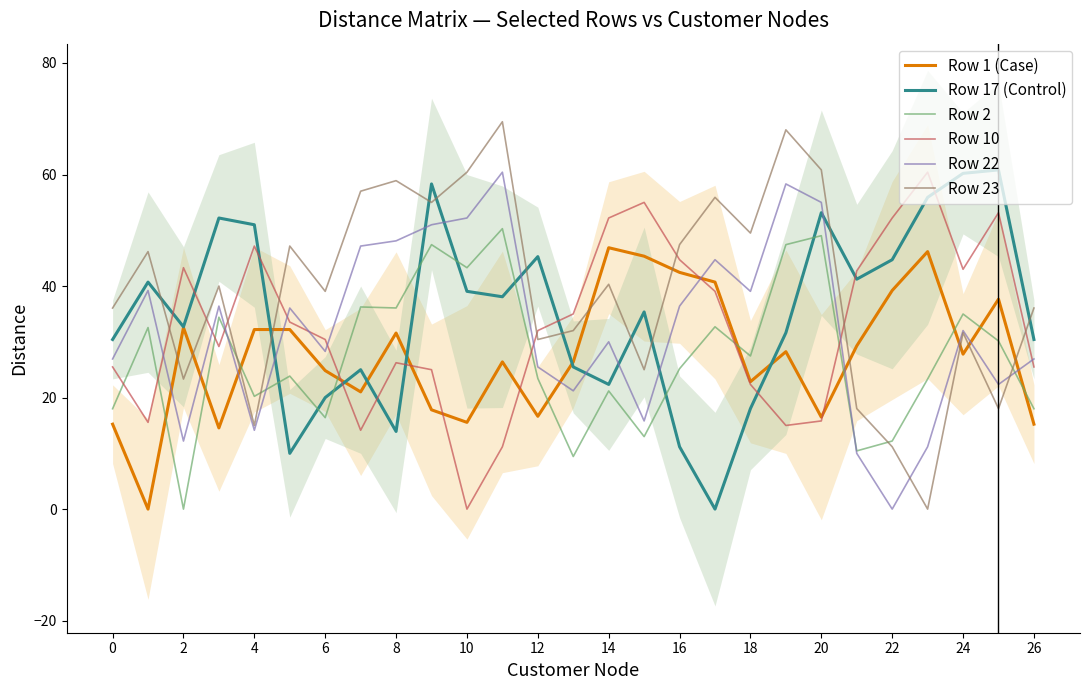

At which category does Row 17 (Control) reach its first local valley?

2